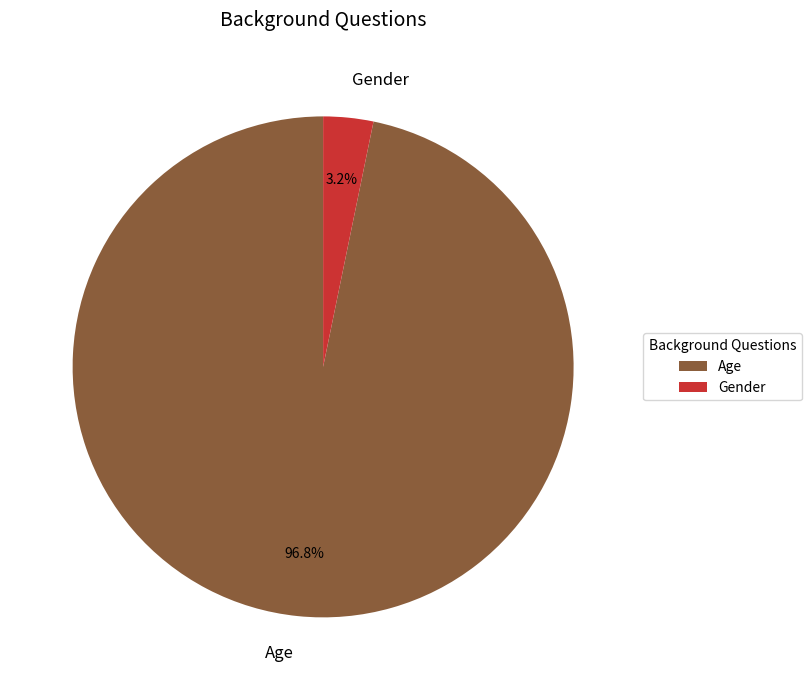

Between Age and Gender, which is larger?

Age